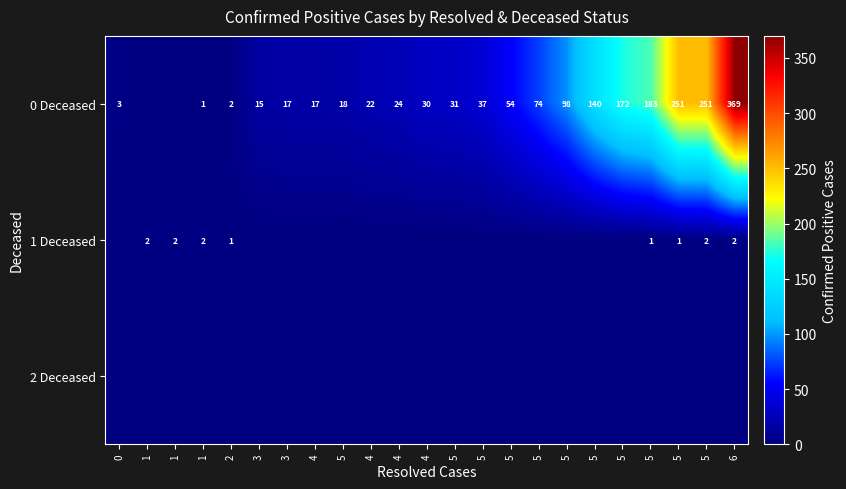

Is the value of 1 Deceased at 5 greater than the value of 0 Deceased at 5?

No